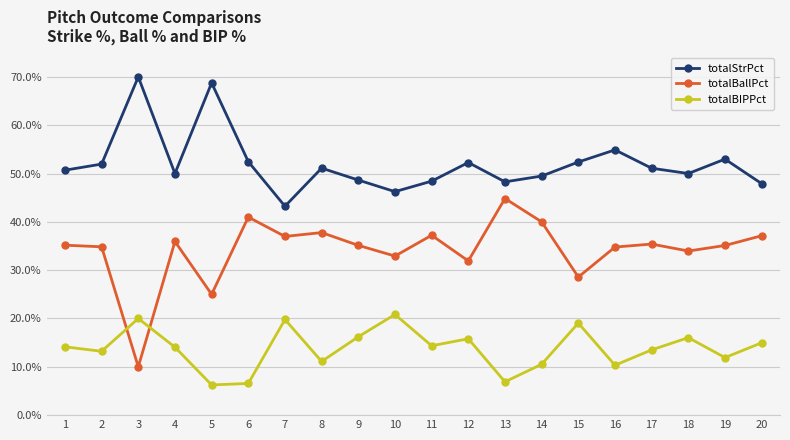

How many interior local peaks does the totalBIPPct series have?

6